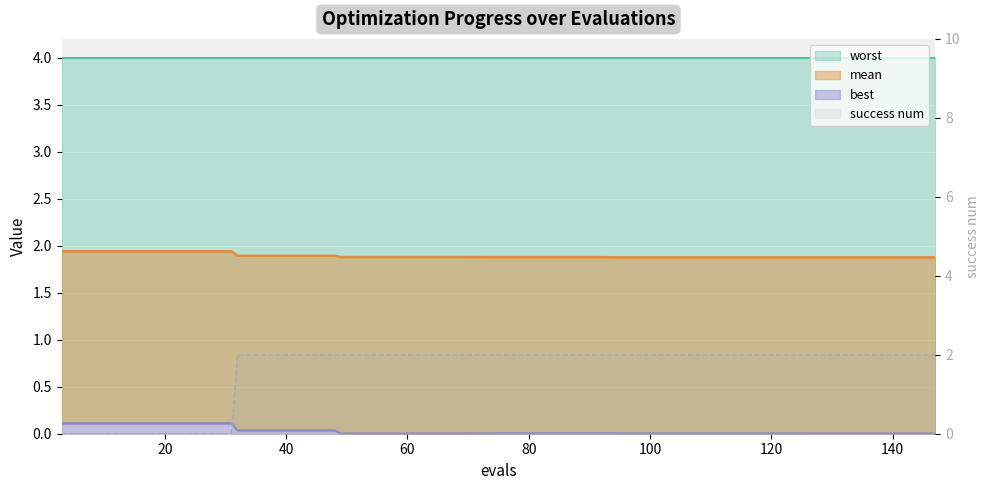

At which category is the sum across all series the highest?

32